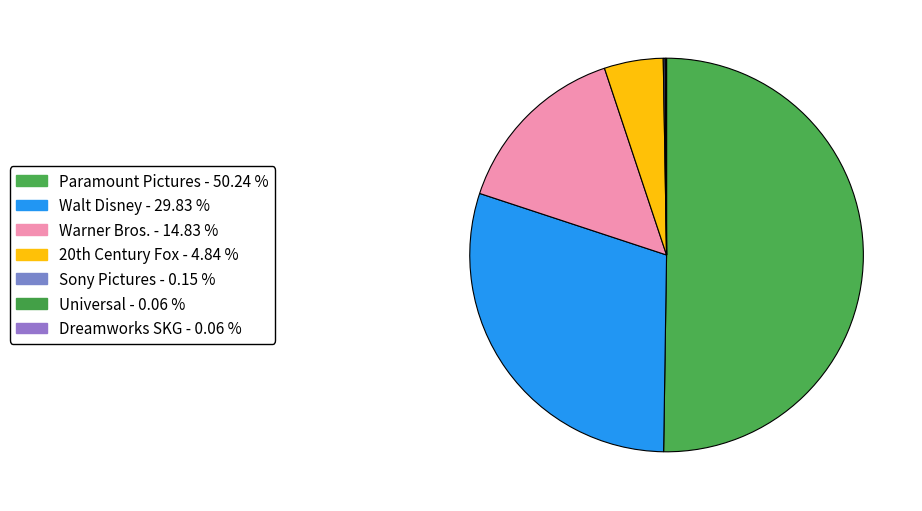

How much of the chart is everything except Dreamworks SKG?

99.9%